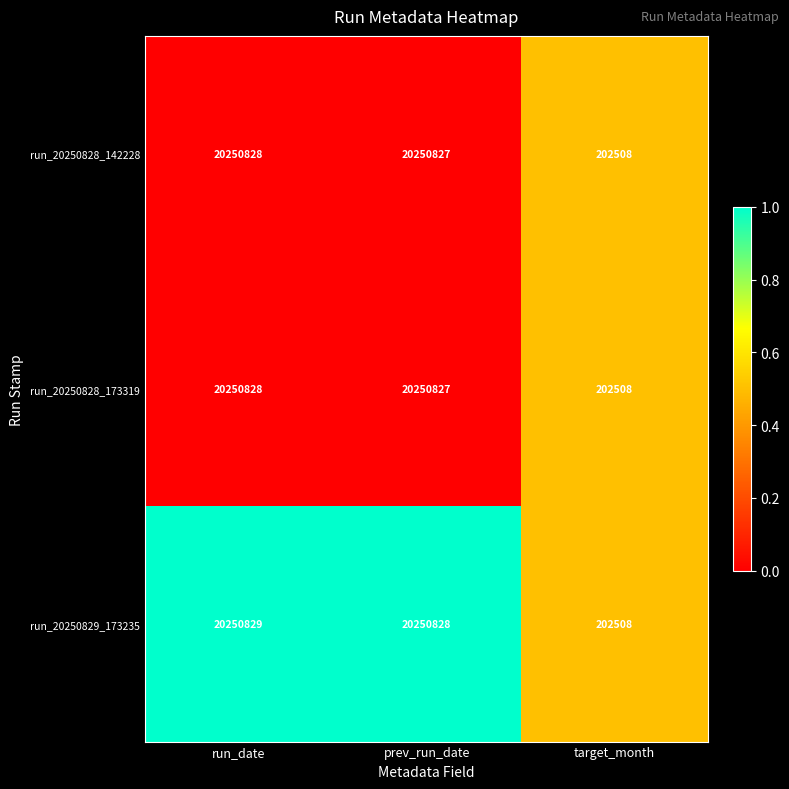

What is the difference between the run_20250828_173319 values at run_date and target_month?

20048320